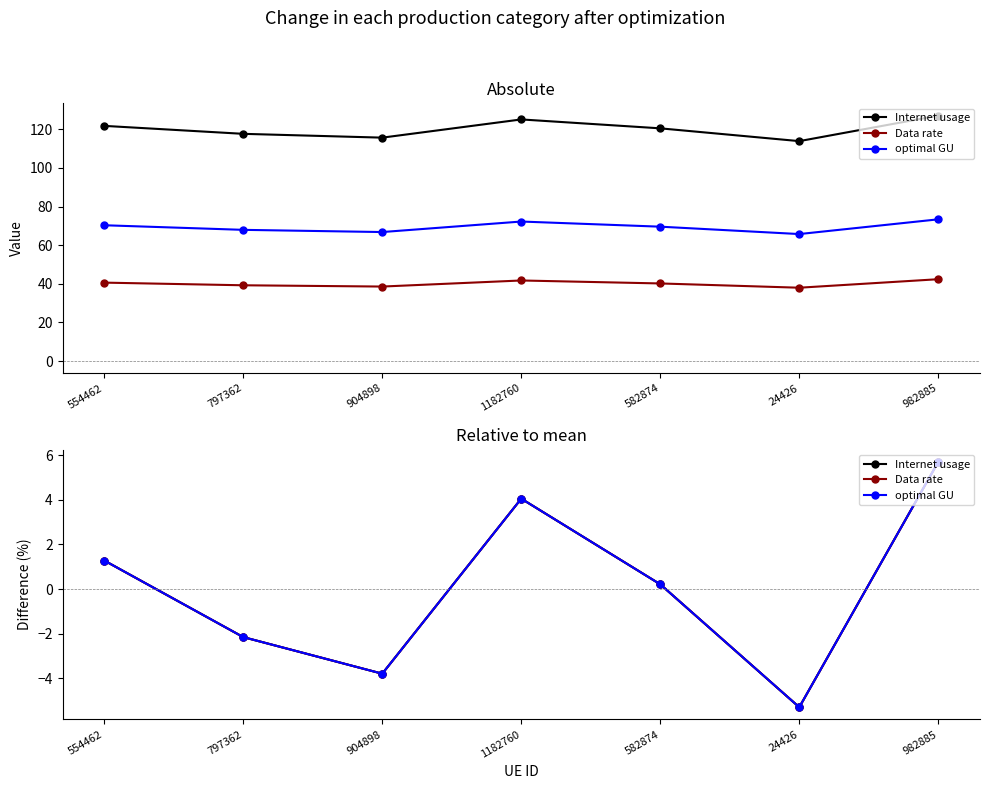

How many data points in optimal GU are above 0?

4